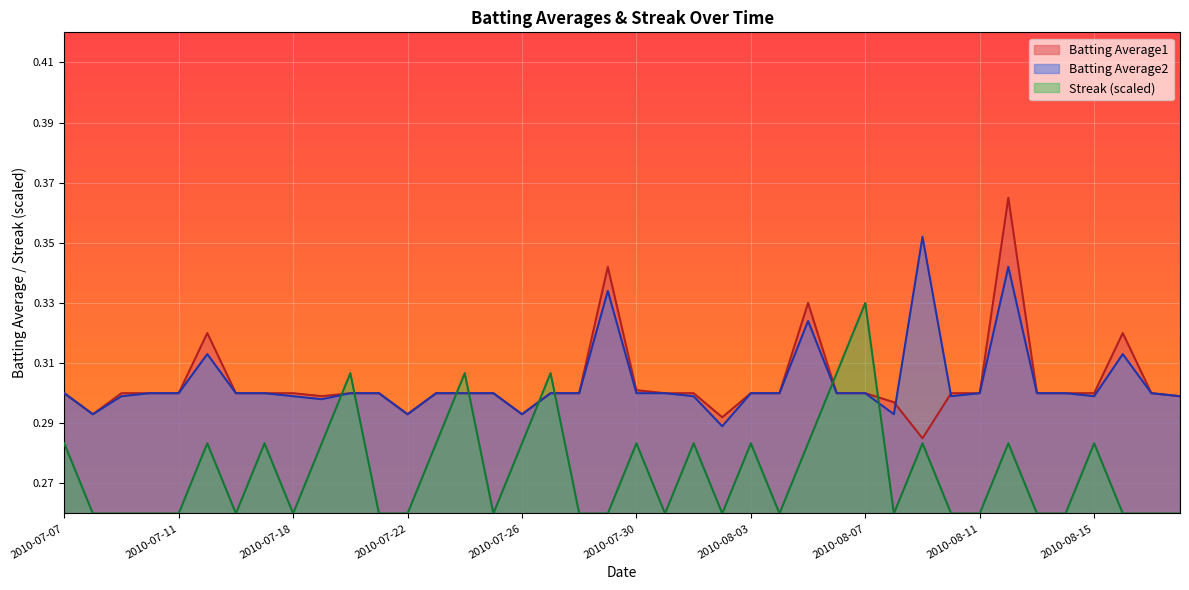

What is the label of the 2nd point from the right?

2010-08-17